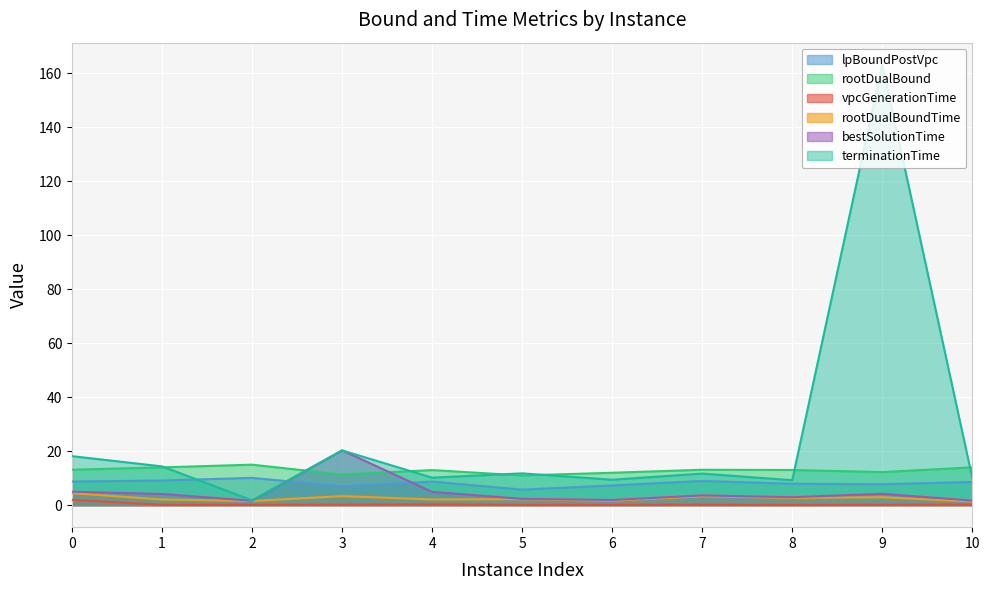

At 1, list the series in order from smallest to largest.

vpcGenerationTime, rootDualBoundTime, bestSolutionTime, lpBoundPostVpc, rootDualBound, terminationTime